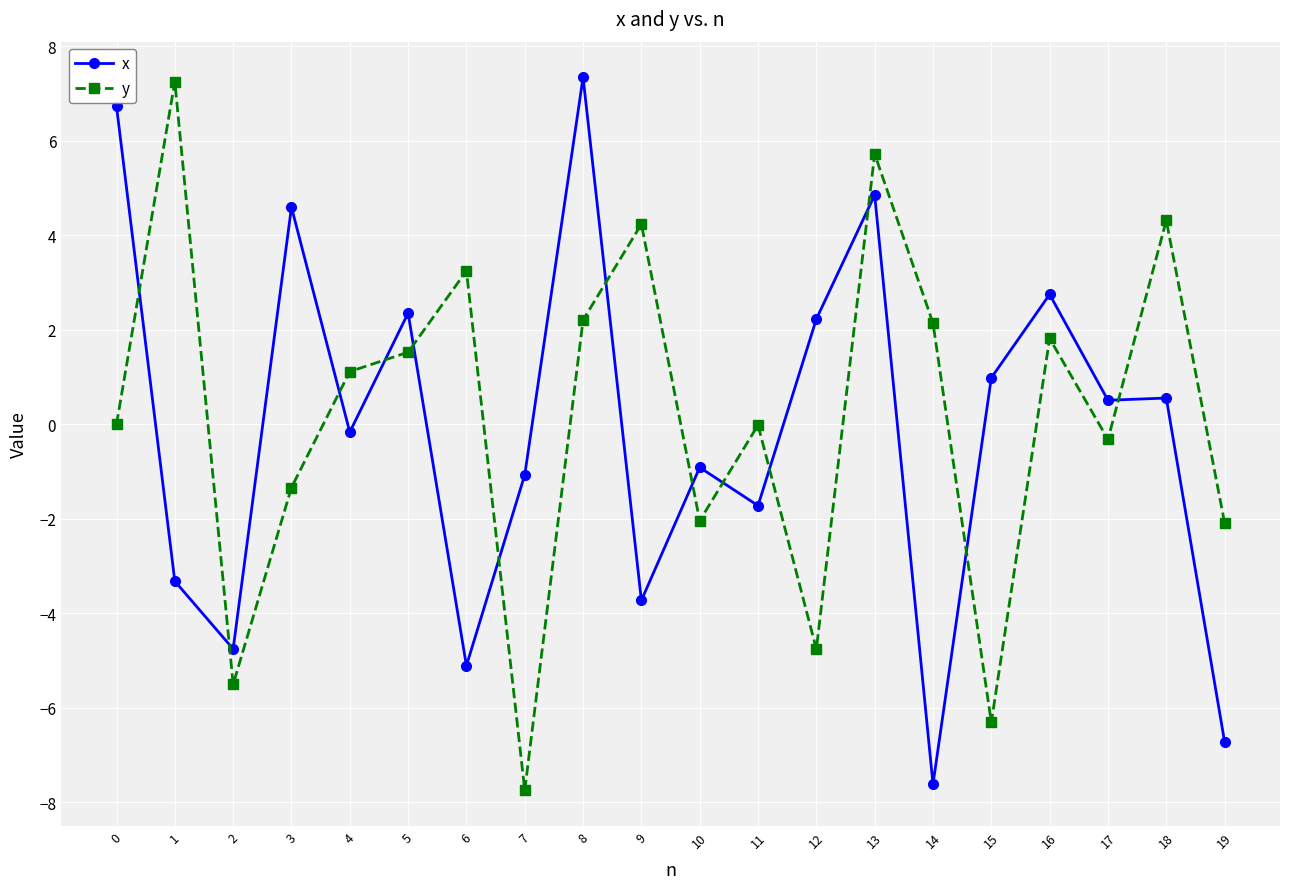

After their last crossing, which series has the higher values: y or x?

y